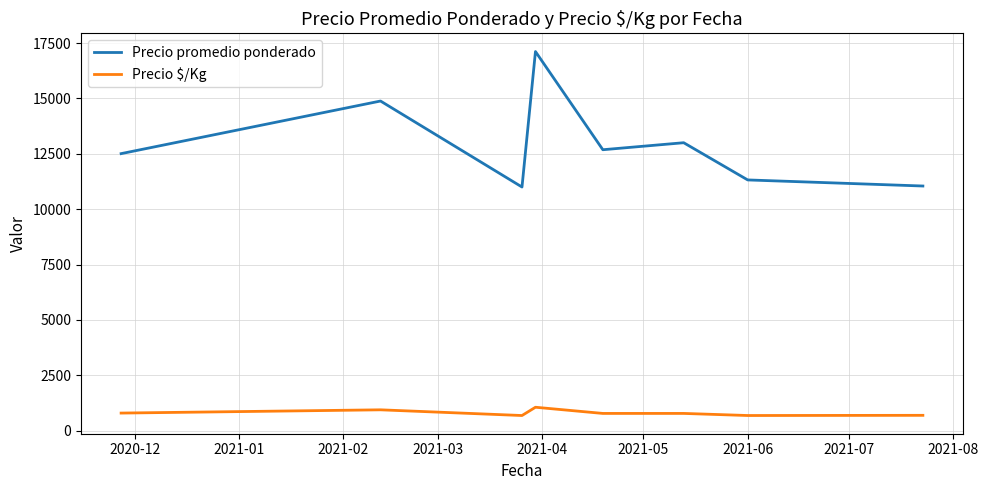

Which series has the widest spread of values?

Precio promedio ponderado